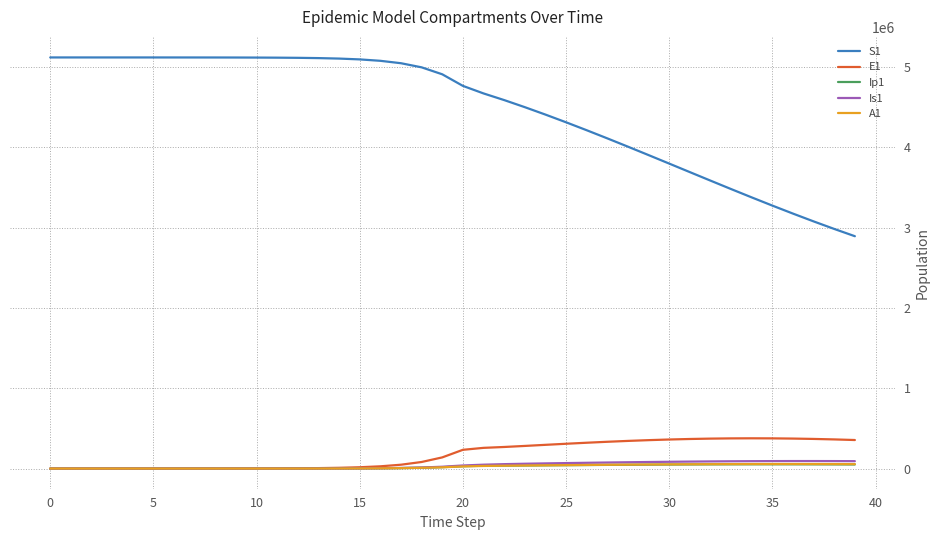

True or false: S1 and Ip1 intersect in this chart.

False